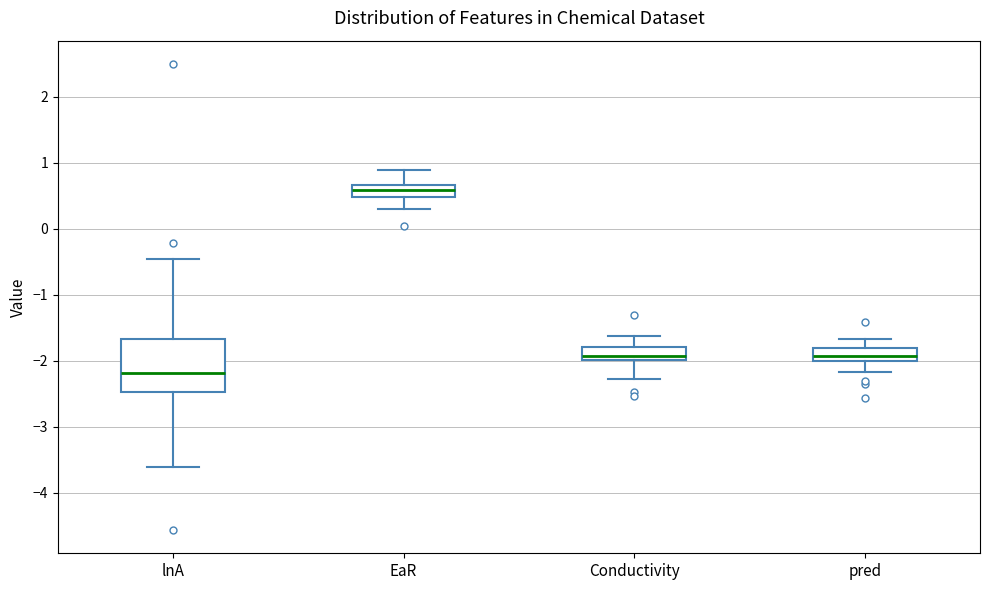

Reading left to right, transcribe this box plot: for each box, give where its median line is, the range the box spans, and where its two whiskers end, as read against the y-axis. The values are not printed on the chart, so give them approximately, as read against the axis.

lnA: median -2.2, box -2.5 to -1.7, whiskers -3.6 to -0.5
EaR: median 0.6, box 0.5 to 0.7, whiskers 0.3 to 0.9
Conductivity: median -1.9, box -2.0 to -1.8, whiskers -2.3 to -1.6
pred: median -1.9, box -2.0 to -1.8, whiskers -2.2 to -1.7